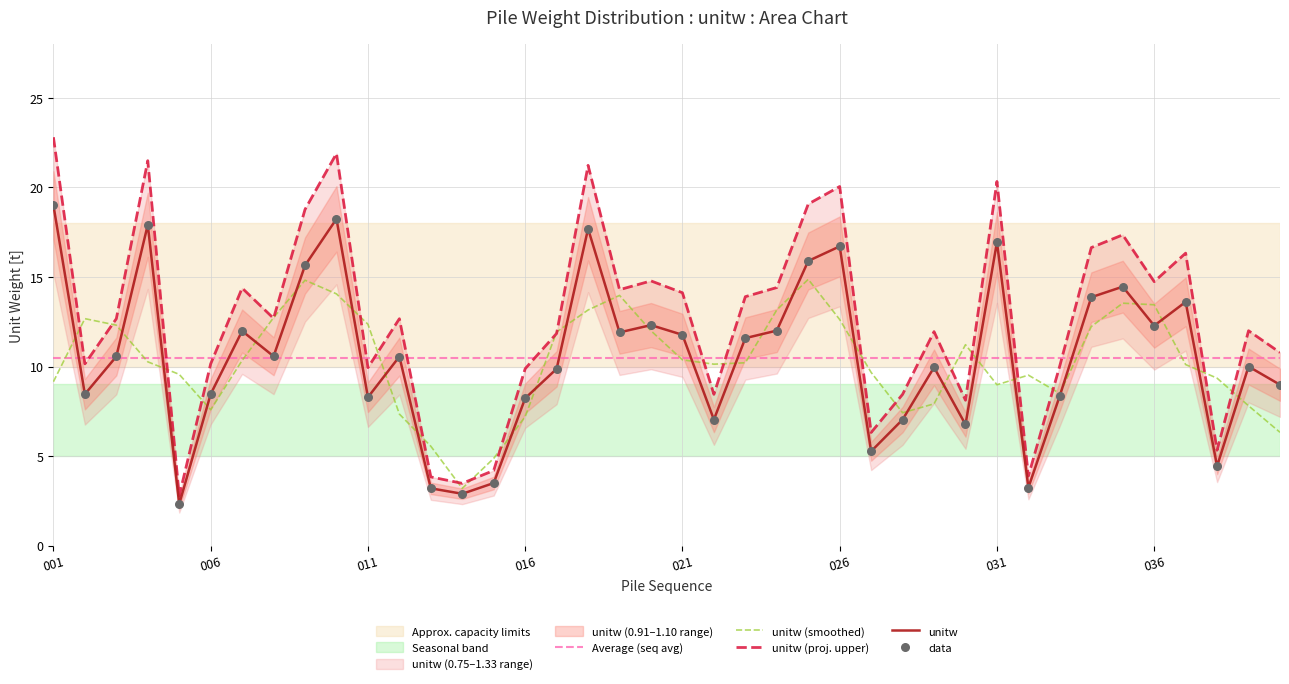

Which series has the largest total across all categories?

unitw_upper